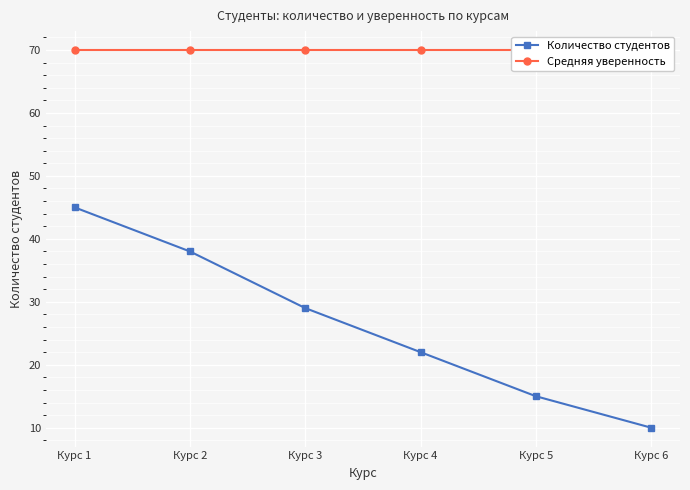

Reading right to left, what are all the values shown in this chart?

Количество студентов: Курс 6=10	Курс 5=15	Курс 4=22	Курс 3=29	Курс 2=38	Курс 1=45
Средняя уверенность: Курс 6=70	Курс 5=70	Курс 4=70	Курс 3=70	Курс 2=70	Курс 1=70